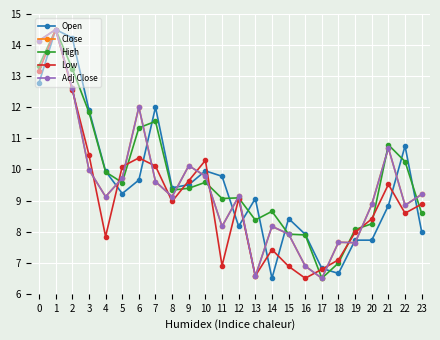

At which category is the sum across all series the highest?

1